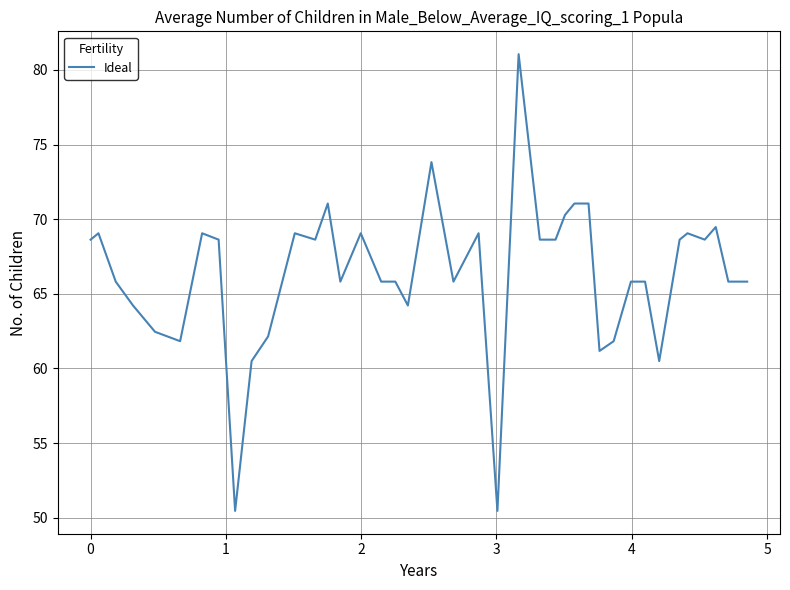

What is the minimum value shown in the chart?

50.5